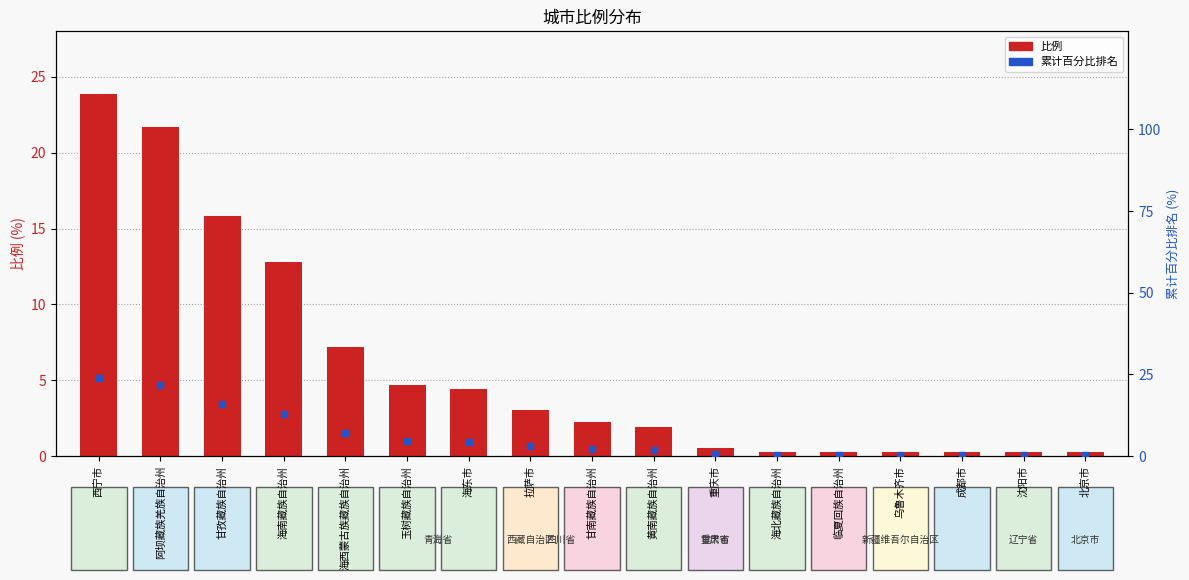

At which category is the sum across all series the highest?

西宁市